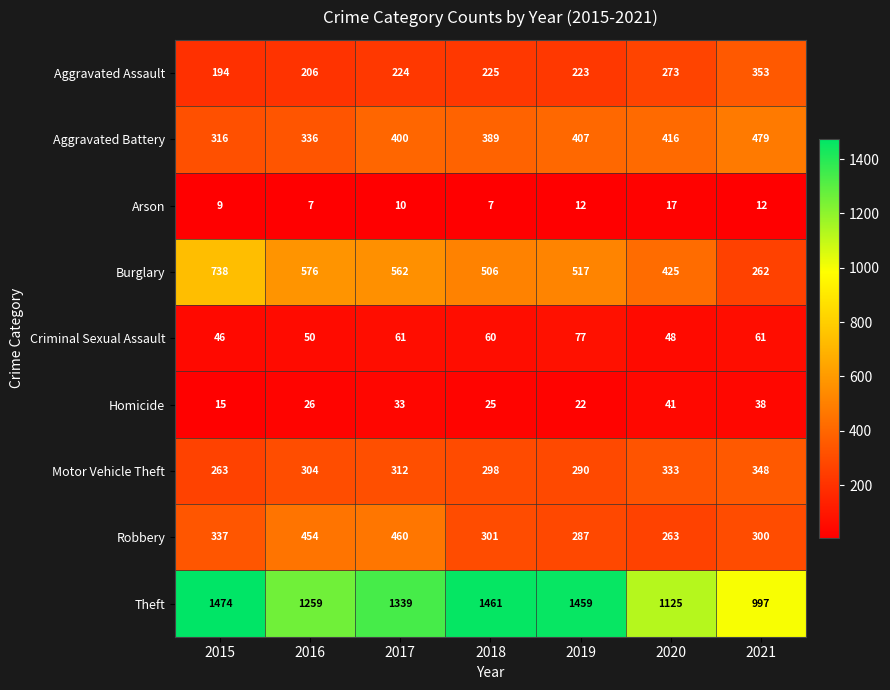

How many distinct data groups are displayed?

9